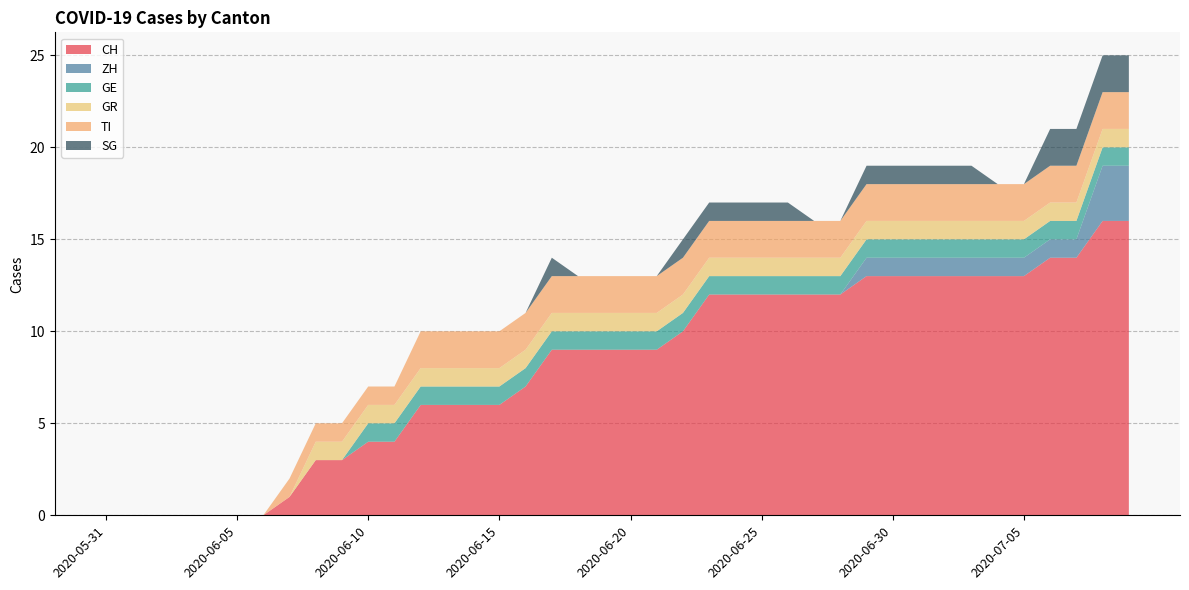

Reading left to right, list all the values displayed in this chart.

CH: 2020-05-31=0	2020-06-01=0	2020-06-02=0	2020-06-03=0	2020-06-04=0	2020-06-05=0	2020-06-06=0	2020-06-07=1	2020-06-08=3	2020-06-09=3	2020-06-10=4	2020-06-11=4	2020-06-12=6	2020-06-13=6	2020-06-14=6	2020-06-15=6	2020-06-16=7	2020-06-17=9	2020-06-18=9	2020-06-19=9	2020-06-20=9	2020-06-21=9	2020-06-22=10	2020-06-23=12	2020-06-24=12	2020-06-25=12	2020-06-26=12	2020-06-27=12	2020-06-28=12	2020-06-29=13	2020-06-30=13	2020-07-01=13	2020-07-02=13	2020-07-03=13	2020-07-04=13	2020-07-05=13	2020-07-06=14	2020-07-07=14	2020-07-08=16	2020-07-09=16
ZH: 2020-05-31=0	2020-06-01=0	2020-06-02=0	2020-06-03=0	2020-06-04=0	2020-06-05=0	2020-06-06=0	2020-06-07=0	2020-06-08=0	2020-06-09=0	2020-06-10=0	2020-06-11=0	2020-06-12=0	2020-06-13=0	2020-06-14=0	2020-06-15=0	2020-06-16=0	2020-06-17=0	2020-06-18=0	2020-06-19=0	2020-06-20=0	2020-06-21=0	2020-06-22=0	2020-06-23=0	2020-06-24=0	2020-06-25=0	2020-06-26=0	2020-06-27=0	2020-06-28=0	2020-06-29=1	2020-06-30=1	2020-07-01=1	2020-07-02=1	2020-07-03=1	2020-07-04=1	2020-07-05=1	2020-07-06=1	2020-07-07=1	2020-07-08=3	2020-07-09=3
GE: 2020-05-31=0	2020-06-01=0	2020-06-02=0	2020-06-03=0	2020-06-04=0	2020-06-05=0	2020-06-06=0	2020-06-07=0	2020-06-08=0	2020-06-09=0	2020-06-10=1	2020-06-11=1	2020-06-12=1	2020-06-13=1	2020-06-14=1	2020-06-15=1	2020-06-16=1	2020-06-17=1	2020-06-18=1	2020-06-19=1	2020-06-20=1	2020-06-21=1	2020-06-22=1	2020-06-23=1	2020-06-24=1	2020-06-25=1	2020-06-26=1	2020-06-27=1	2020-06-28=1	2020-06-29=1	2020-06-30=1	2020-07-01=1	2020-07-02=1	2020-07-03=1	2020-07-04=1	2020-07-05=1	2020-07-06=1	2020-07-07=1	2020-07-08=1	2020-07-09=1
GR: 2020-05-31=0	2020-06-01=0	2020-06-02=0	2020-06-03=0	2020-06-04=0	2020-06-05=0	2020-06-06=0	2020-06-07=0	2020-06-08=1	2020-06-09=1	2020-06-10=1	2020-06-11=1	2020-06-12=1	2020-06-13=1	2020-06-14=1	2020-06-15=1	2020-06-16=1	2020-06-17=1	2020-06-18=1	2020-06-19=1	2020-06-20=1	2020-06-21=1	2020-06-22=1	2020-06-23=1	2020-06-24=1	2020-06-25=1	2020-06-26=1	2020-06-27=1	2020-06-28=1	2020-06-29=1	2020-06-30=1	2020-07-01=1	2020-07-02=1	2020-07-03=1	2020-07-04=1	2020-07-05=1	2020-07-06=1	2020-07-07=1	2020-07-08=1	2020-07-09=1
TI: 2020-05-31=0	2020-06-01=0	2020-06-02=0	2020-06-03=0	2020-06-04=0	2020-06-05=0	2020-06-06=0	2020-06-07=1	2020-06-08=1	2020-06-09=1	2020-06-10=1	2020-06-11=1	2020-06-12=2	2020-06-13=2	2020-06-14=2	2020-06-15=2	2020-06-16=2	2020-06-17=2	2020-06-18=2	2020-06-19=2	2020-06-20=2	2020-06-21=2	2020-06-22=2	2020-06-23=2	2020-06-24=2	2020-06-25=2	2020-06-26=2	2020-06-27=2	2020-06-28=2	2020-06-29=2	2020-06-30=2	2020-07-01=2	2020-07-02=2	2020-07-03=2	2020-07-04=2	2020-07-05=2	2020-07-06=2	2020-07-07=2	2020-07-08=2	2020-07-09=2
SG: 2020-05-31=0	2020-06-01=0	2020-06-02=0	2020-06-03=0	2020-06-04=0	2020-06-05=0	2020-06-06=0	2020-06-07=0	2020-06-08=0	2020-06-09=0	2020-06-10=0	2020-06-11=0	2020-06-12=0	2020-06-13=0	2020-06-14=0	2020-06-15=0	2020-06-16=0	2020-06-17=1	2020-06-18=0	2020-06-19=0	2020-06-20=0	2020-06-21=0	2020-06-22=1	2020-06-23=1	2020-06-24=1	2020-06-25=1	2020-06-26=1	2020-06-27=0	2020-06-28=0	2020-06-29=1	2020-06-30=1	2020-07-01=1	2020-07-02=1	2020-07-03=1	2020-07-04=0	2020-07-05=0	2020-07-06=2	2020-07-07=2	2020-07-08=2	2020-07-09=2